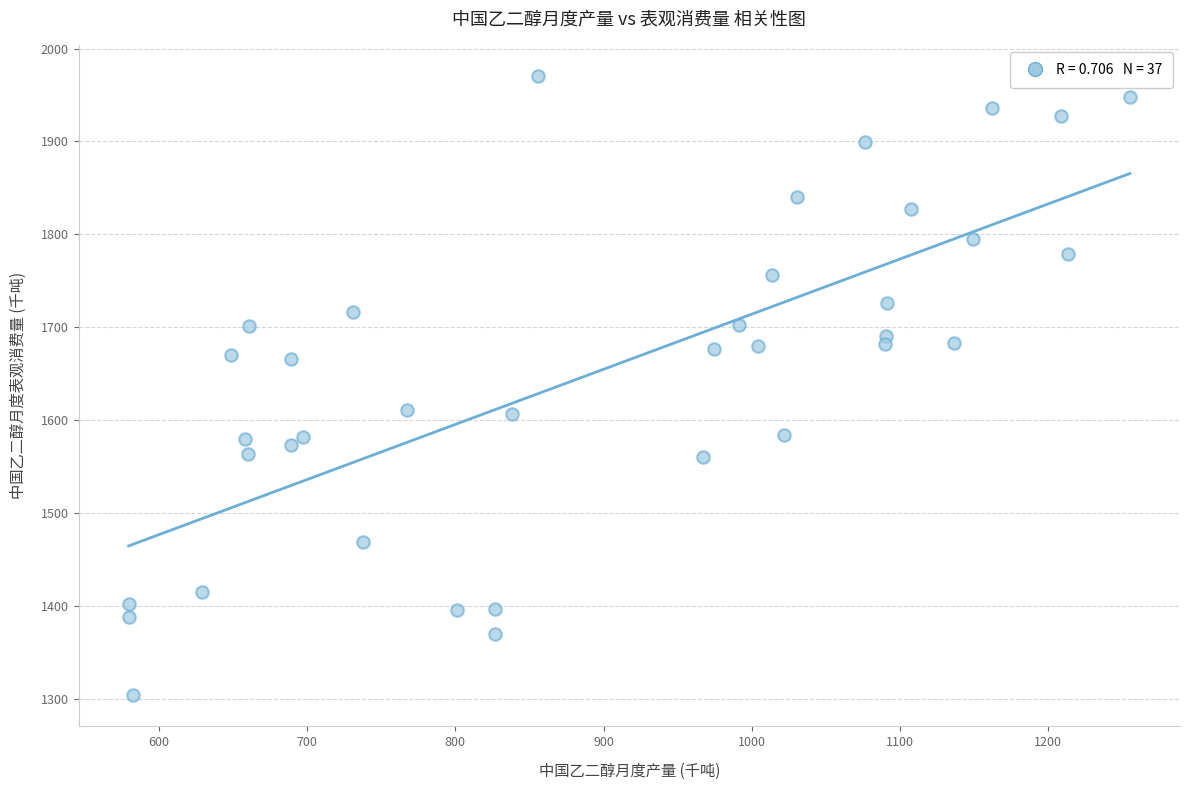

What is the range of Y values (max minus min)?

666.3